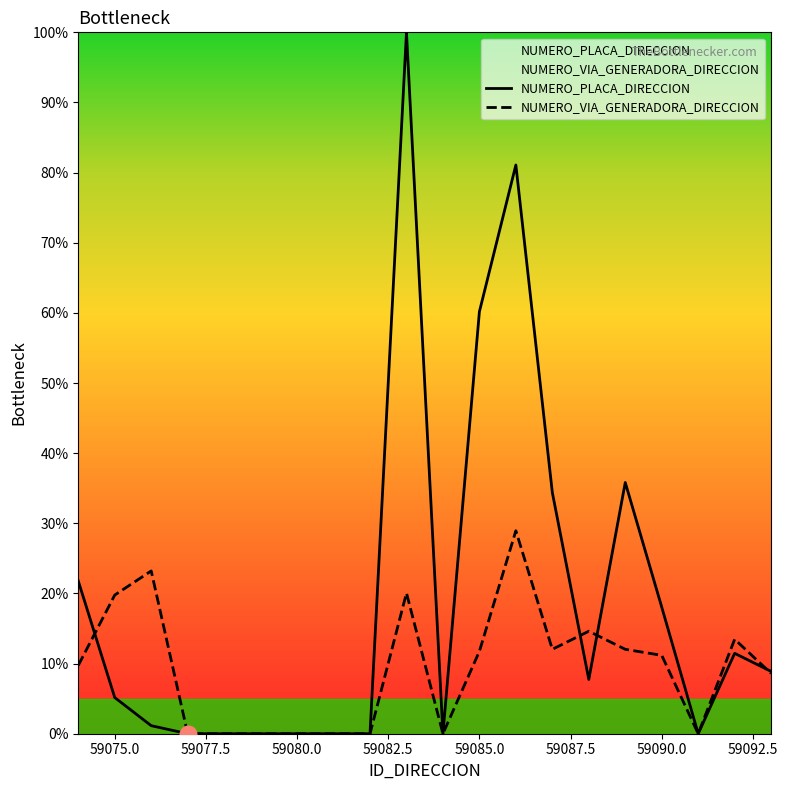

Between which two adjacent categories do NUMERO_PLACA_DIRECCION and NUMERO_VIA_GENERADORA_DIRECCION first intersect?

59074 and 59075